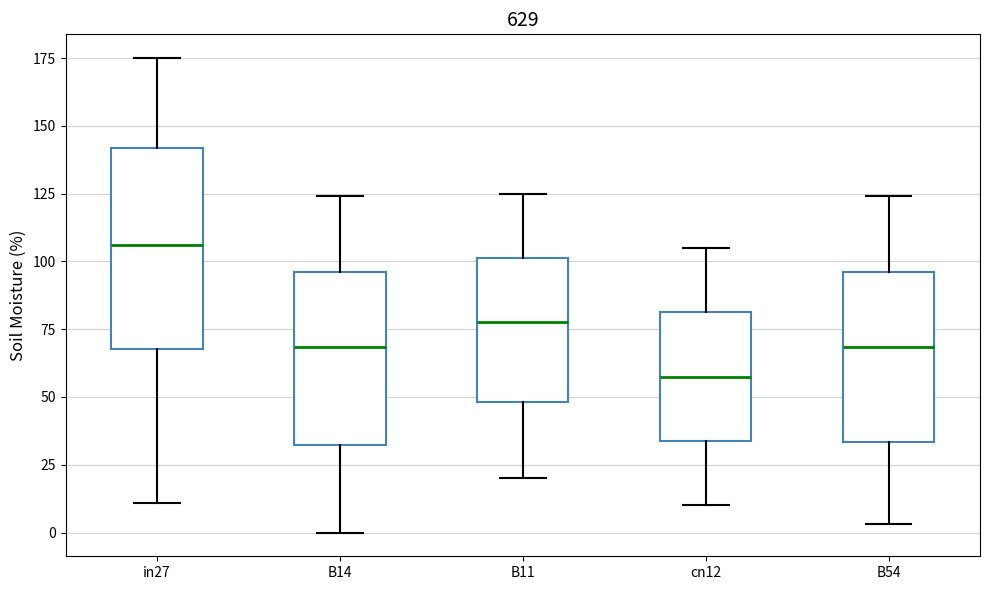

Where is the lower edge of the box for cn12 on the y-axis? The values are not printed on the chart, so give them approximately, as read against the axis.

35